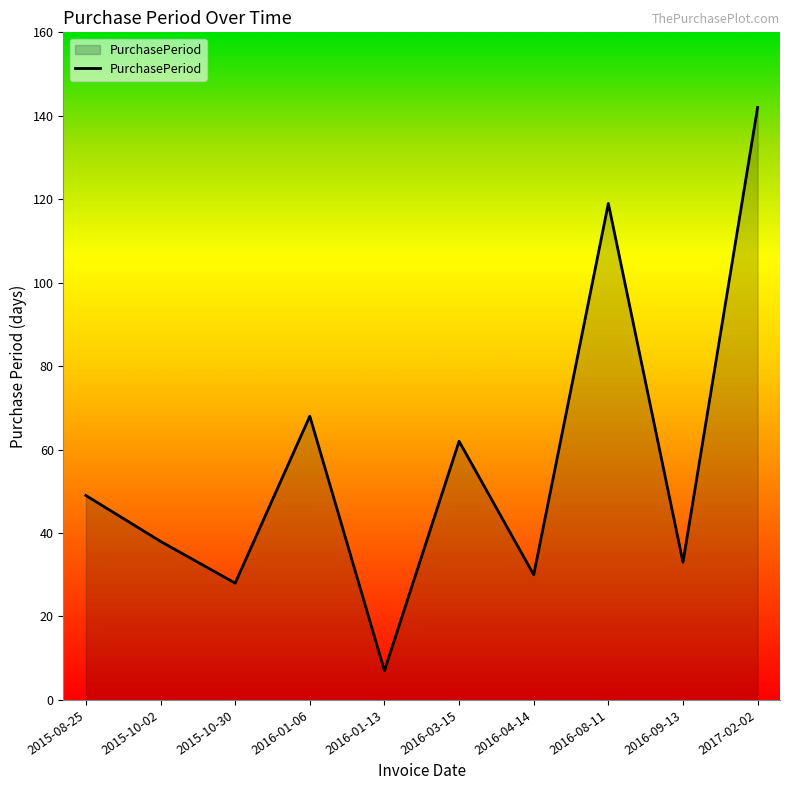

Is it true that the value at 2015-10-02 is 38?

True